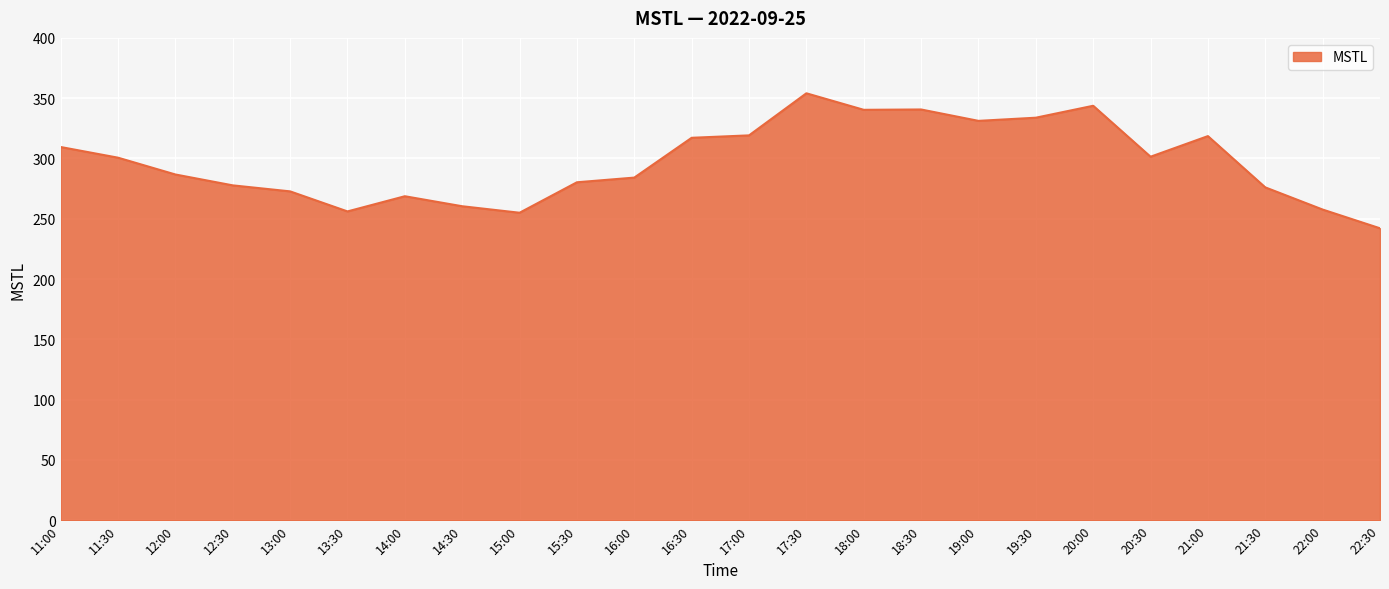

At which category does the data reach its first local peak?

14:00